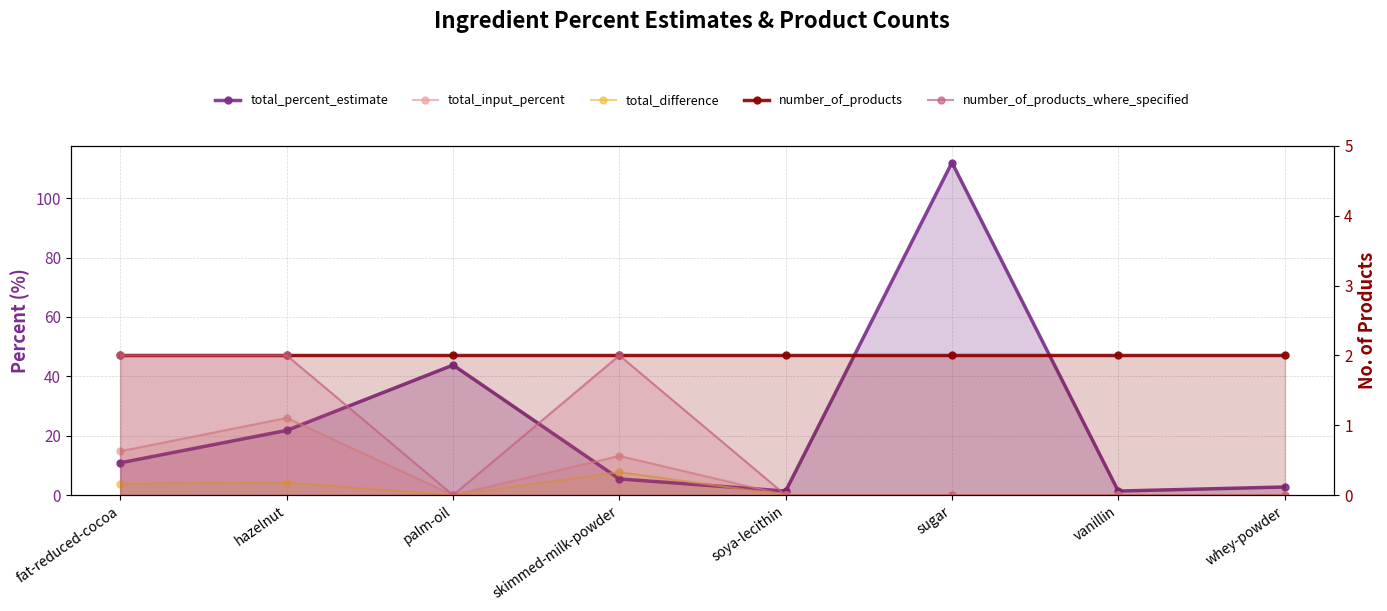

Rank the series by their maximum value, from highest to lowest.

total_percent_estimate, total_input_percent, total_difference, number_of_products, number_of_products_where_specified